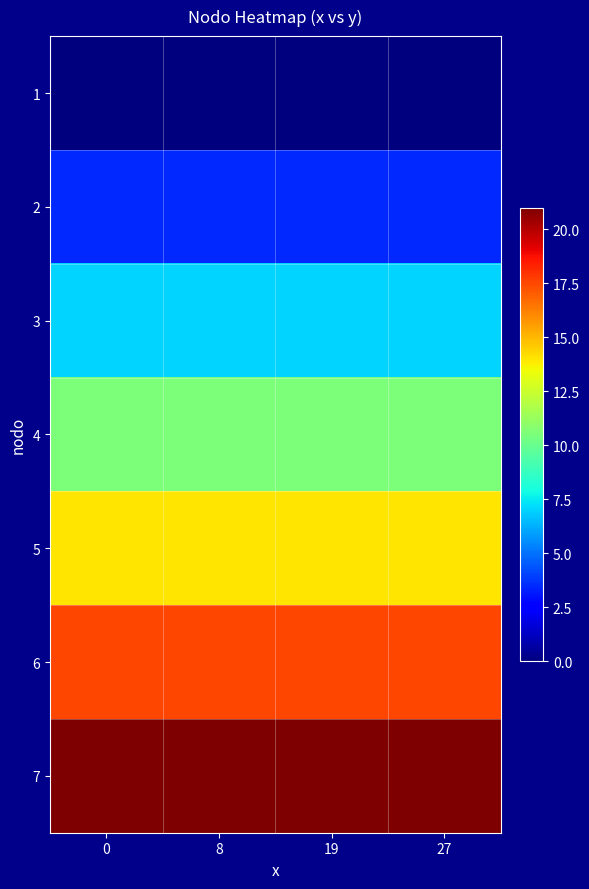

Rank the series by their maximum value, from lowest to highest.

row_0, row_1, row_2, row_3, row_4, row_5, row_6